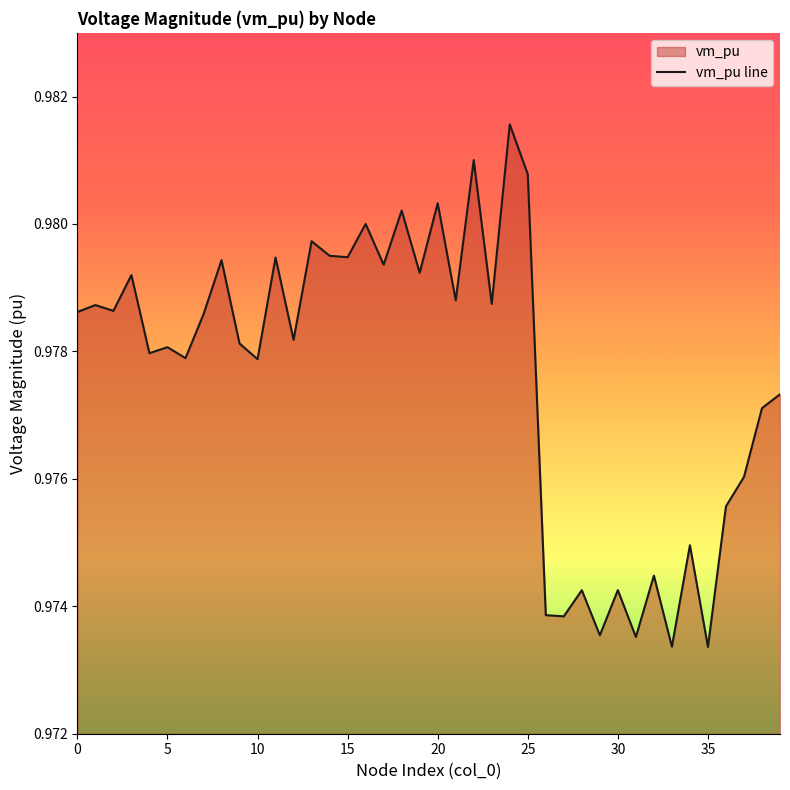

Does the chart display data point markers on the line(s)?

No